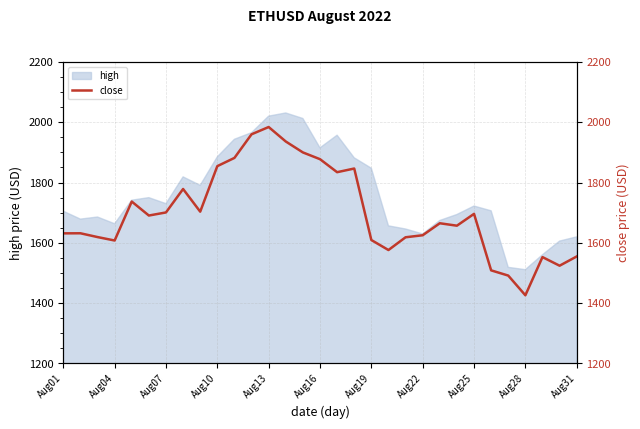

What is the minimum value for high?

1510.8